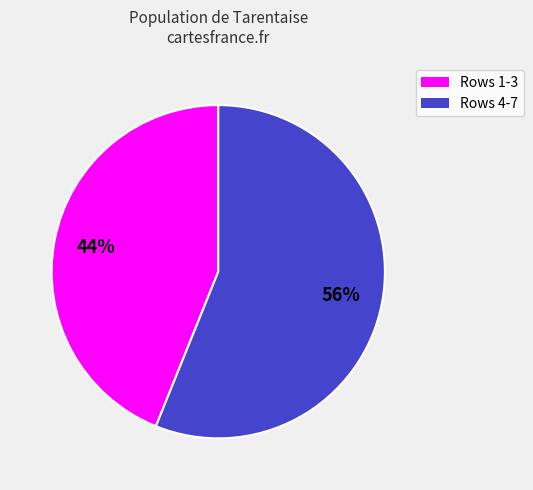

Is there a majority slice in this chart?

Yes